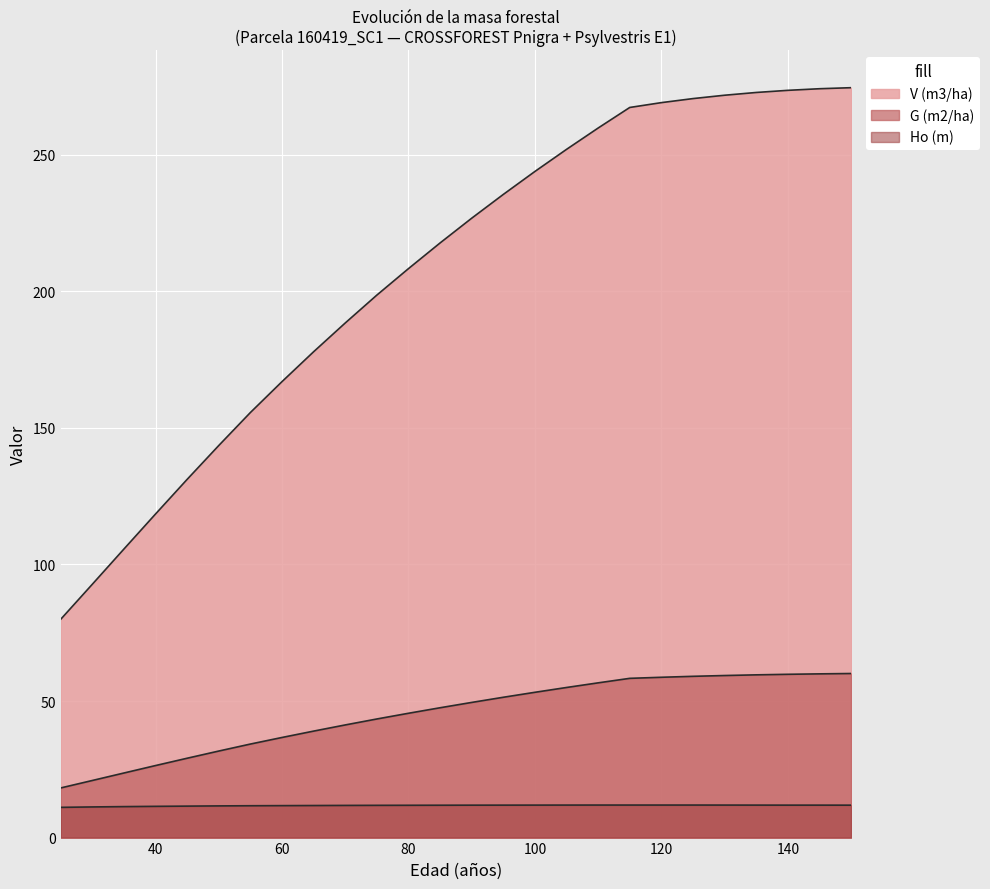

Does the chart display data point markers on the line(s)?

No